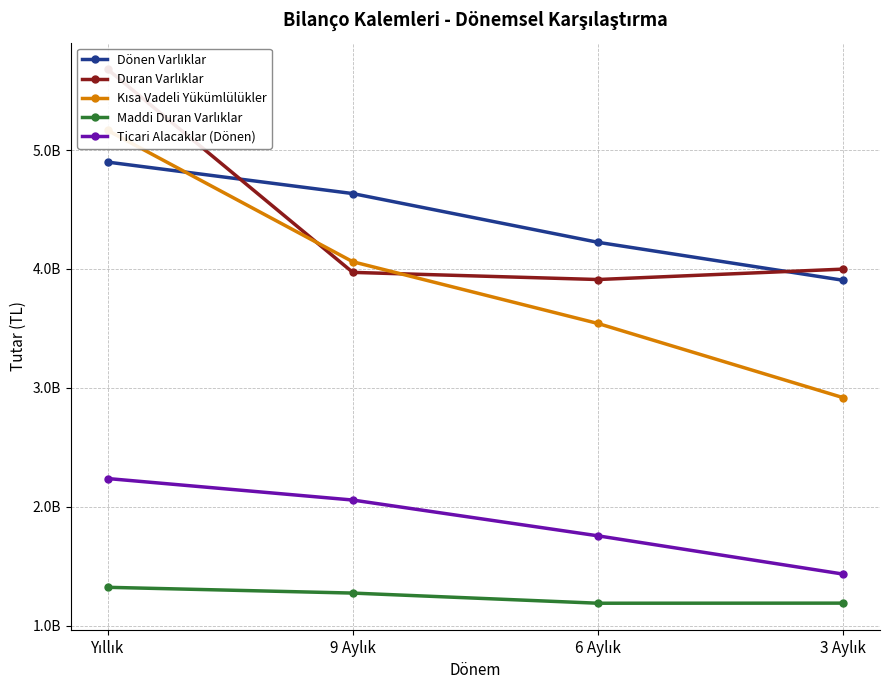

Reading left to right, list all the values displayed in this chart.

Dönen Varlıklar: Yıllık=4898719000	9 Aylık=4633858000	6 Aylık=4224094000	3 Aylık=3904948000
Duran Varlıklar: Yıllık=5679133000	9 Aylık=3971292000	6 Aylık=3911237000	3 Aylık=3998696000
Kısa Vadeli Yükümlülükler: Yıllık=5165049000	9 Aylık=4060716000	6 Aylık=3541491000	3 Aylık=2917728000
Maddi Duran Varlıklar: Yıllık=1323287000	9 Aylık=1274700000	6 Aylık=1189373000	3 Aylık=1190150000
Ticari Alacaklar (Dönen): Yıllık=2237882000	9 Aylık=2056994000	6 Aylık=1756064000	3 Aylık=1434219000